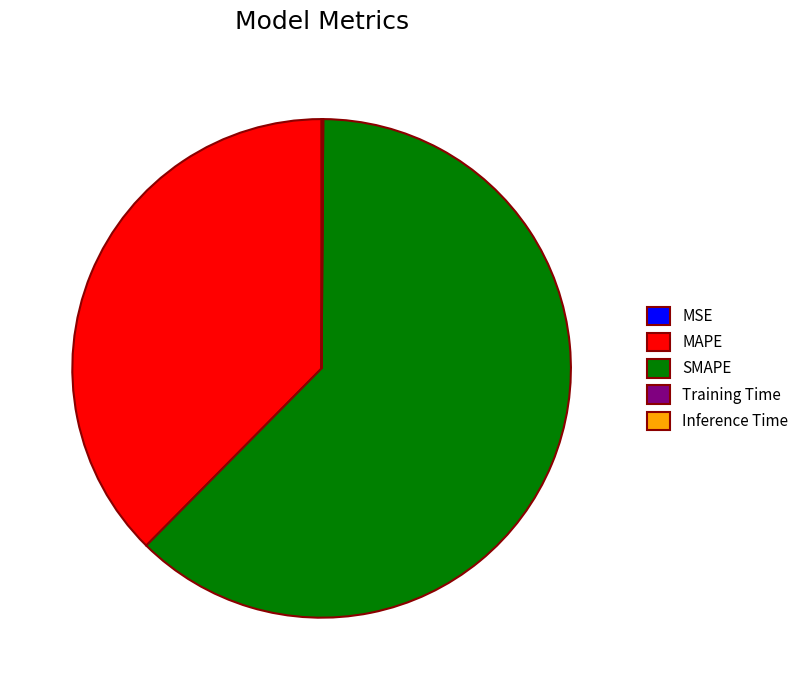

Which category accounts for the majority?

SMAPE